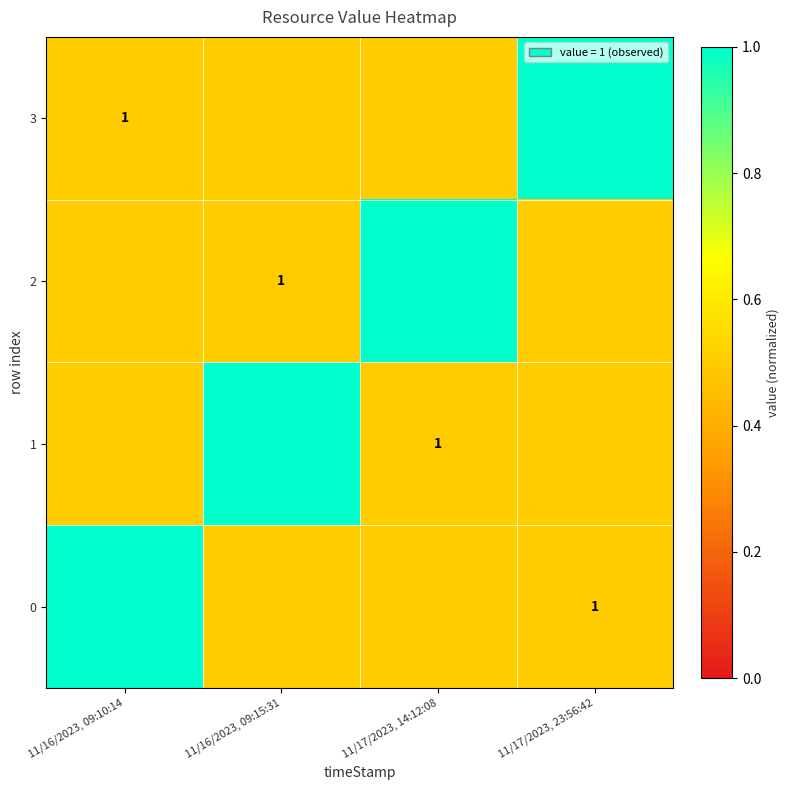

At how many categories does at least one series exceed 0?

4